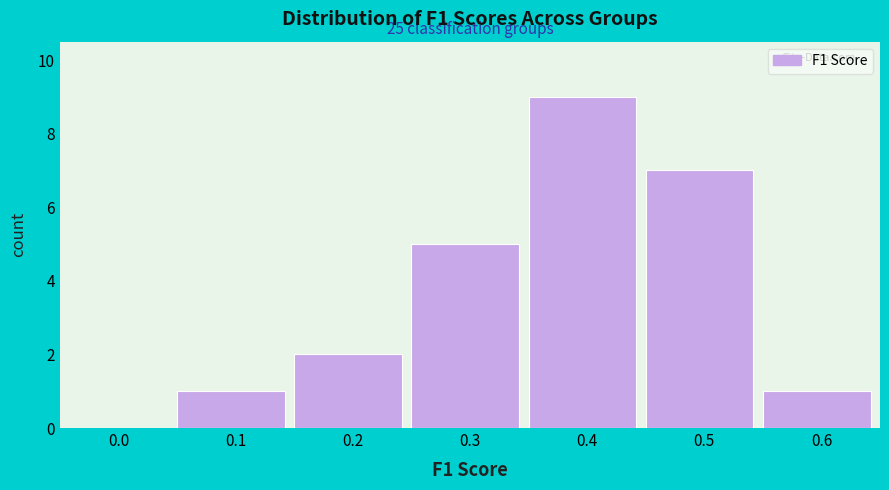

Reading right to left, list all the values displayed in this chart.

0.6=1	0.5=7	0.4=9	0.3=5	0.2=2	0.1=1	0.0=0